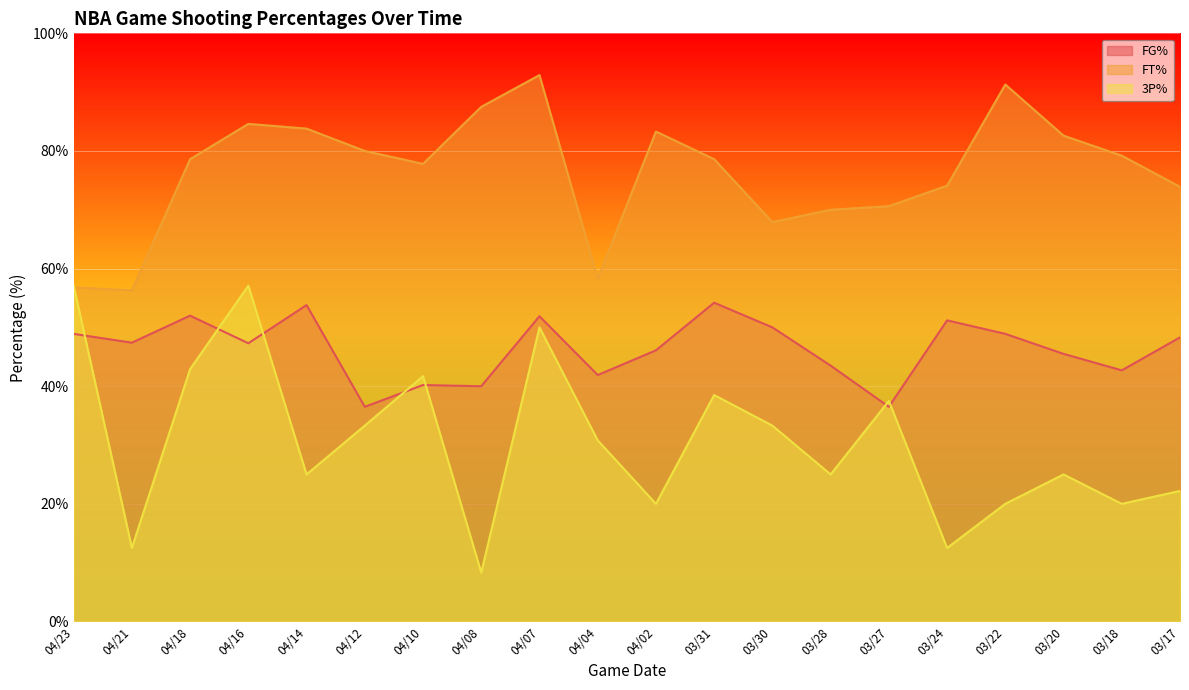

Reading right to left, transcribe all the data shown in this chart.

FG%: 48.3	42.7	45.5	48.9	51.2	36.5	43.5	50.0	54.2	46.1	41.9	51.9	40.0	40.2	36.5	53.8	47.3	52.0	47.4	48.9
FT%: 73.9	79.2	82.6	91.3	74.1	70.6	70.0	67.9	78.6	83.3	58.3	92.9	87.5	77.8	80.0	83.8	84.6	78.6	56.3	56.8
3P%: 22.2	20.0	25.0	20.0	12.5	37.5	25.0	33.3	38.5	20.0	30.8	50.0	8.3	41.7	33.3	25.0	57.1	42.9	12.5	57.1